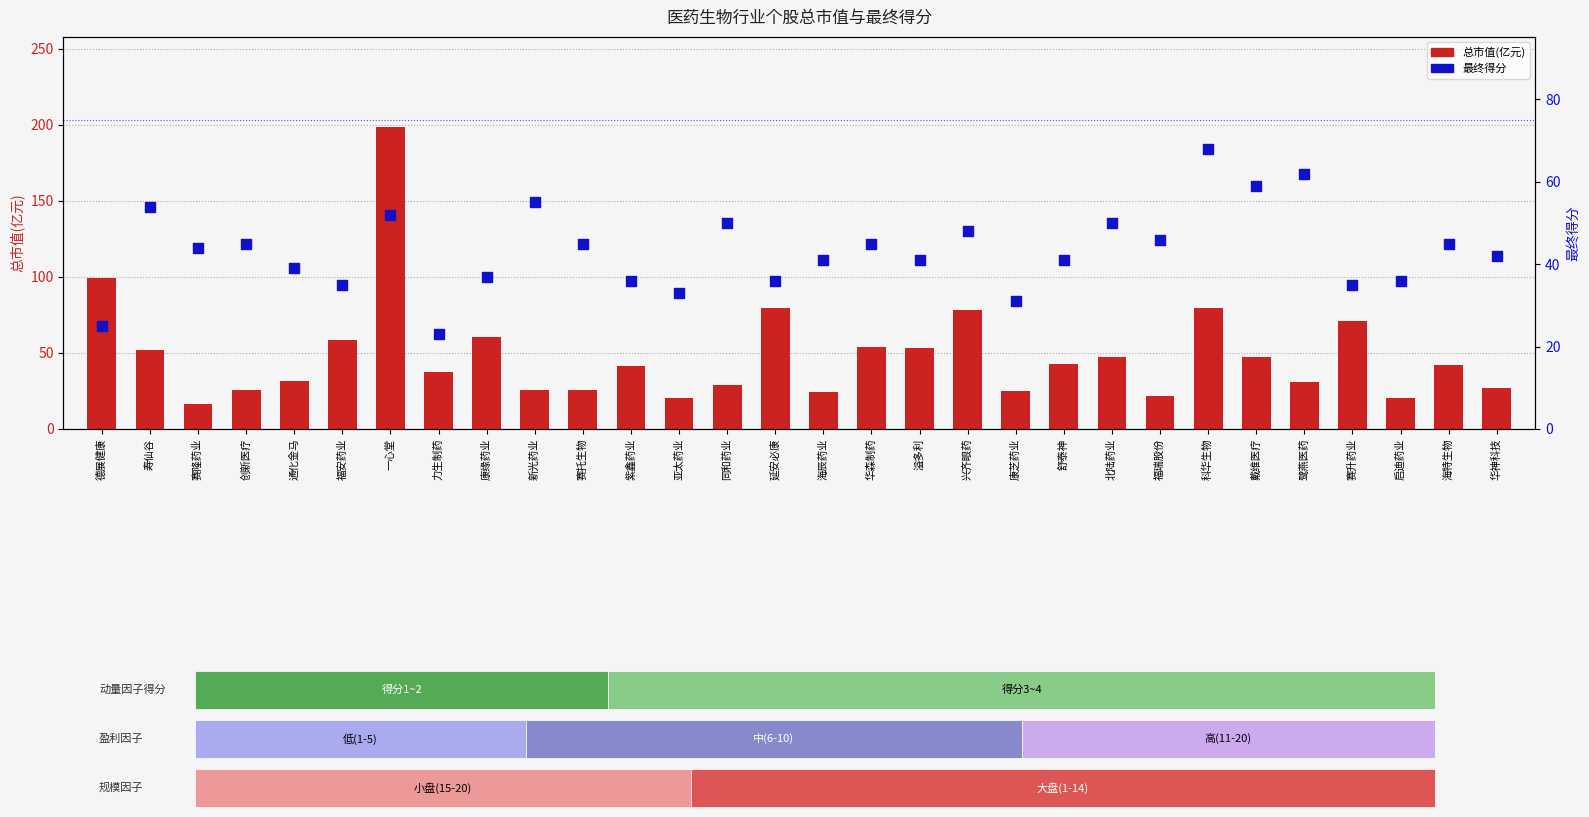

What are all the series names shown in the legend?

总市值(亿元), 最终得分